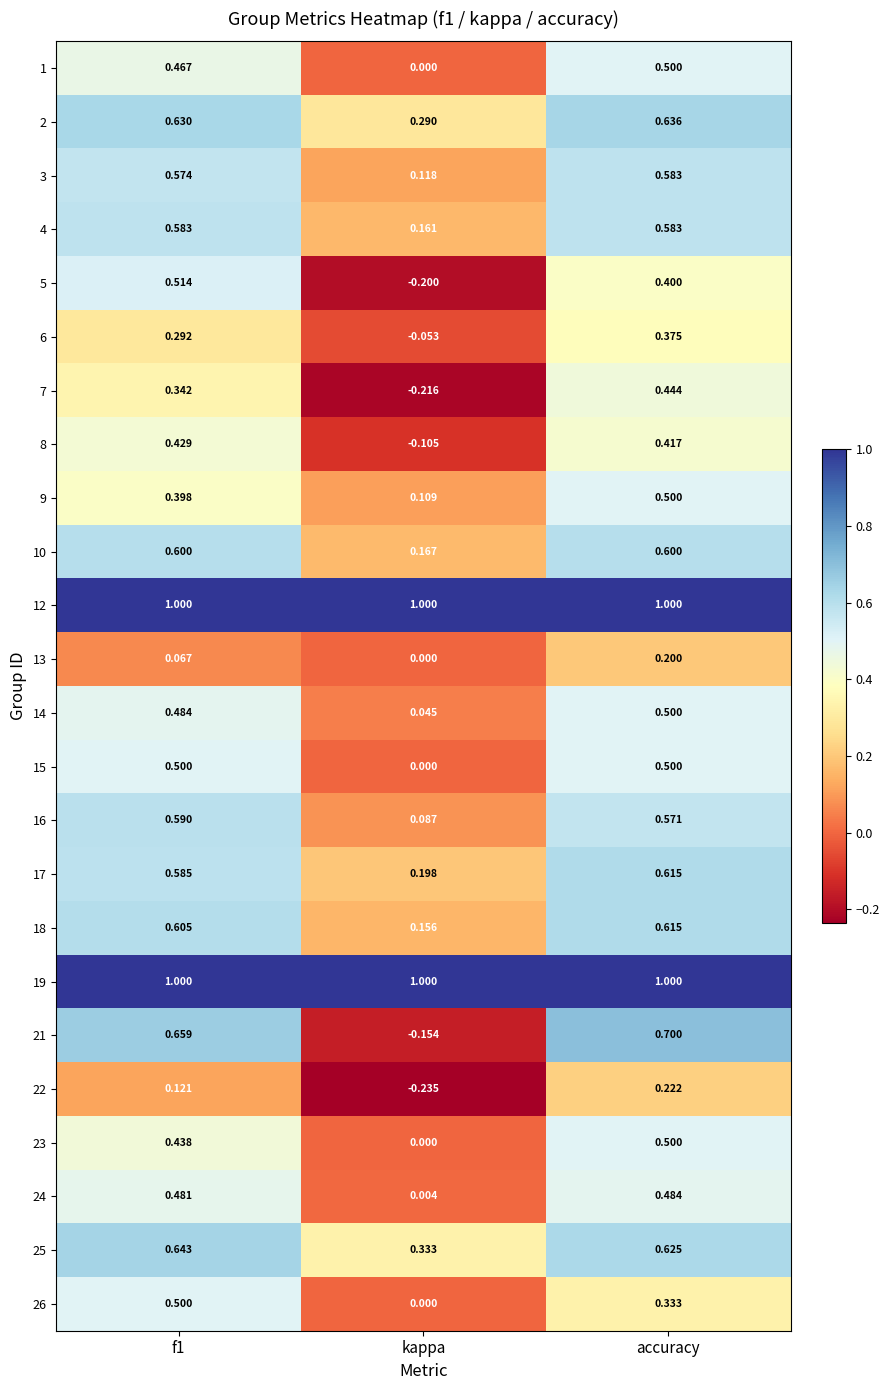

At which category is the sum across all series the highest?

accuracy